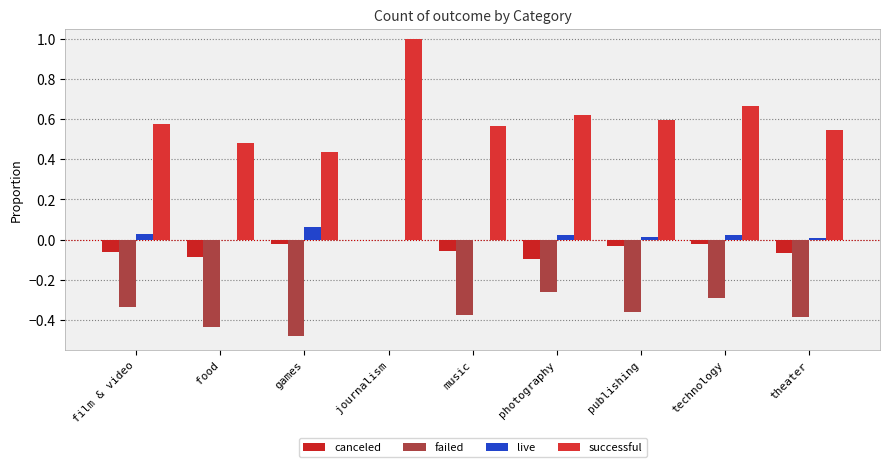

Does the chart contain stacked bars?

No